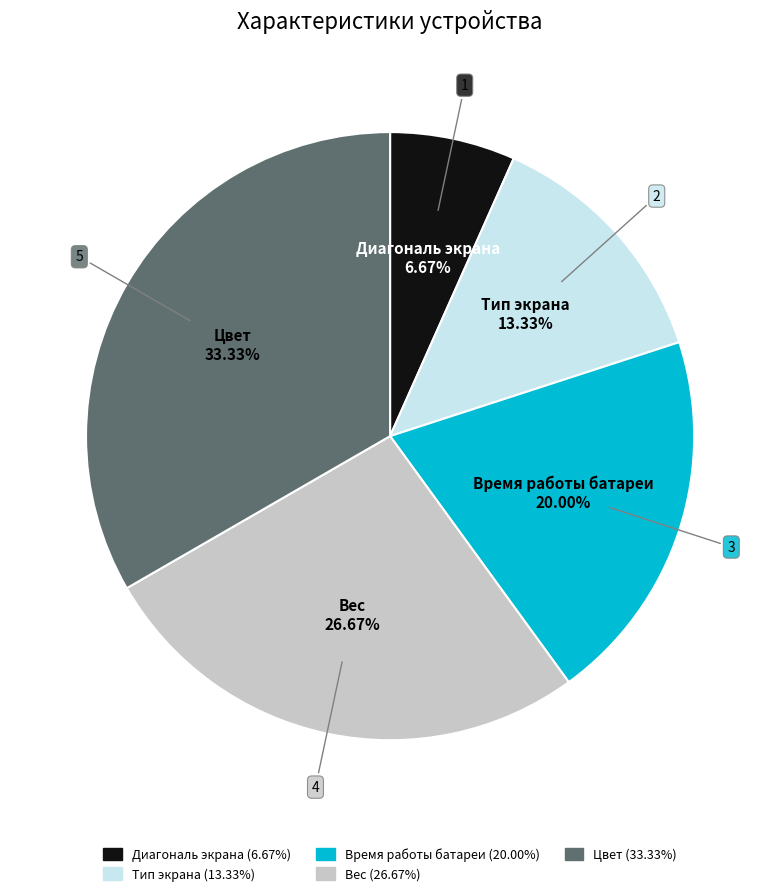

To the nearest percent, what is the average slice percentage?

20%